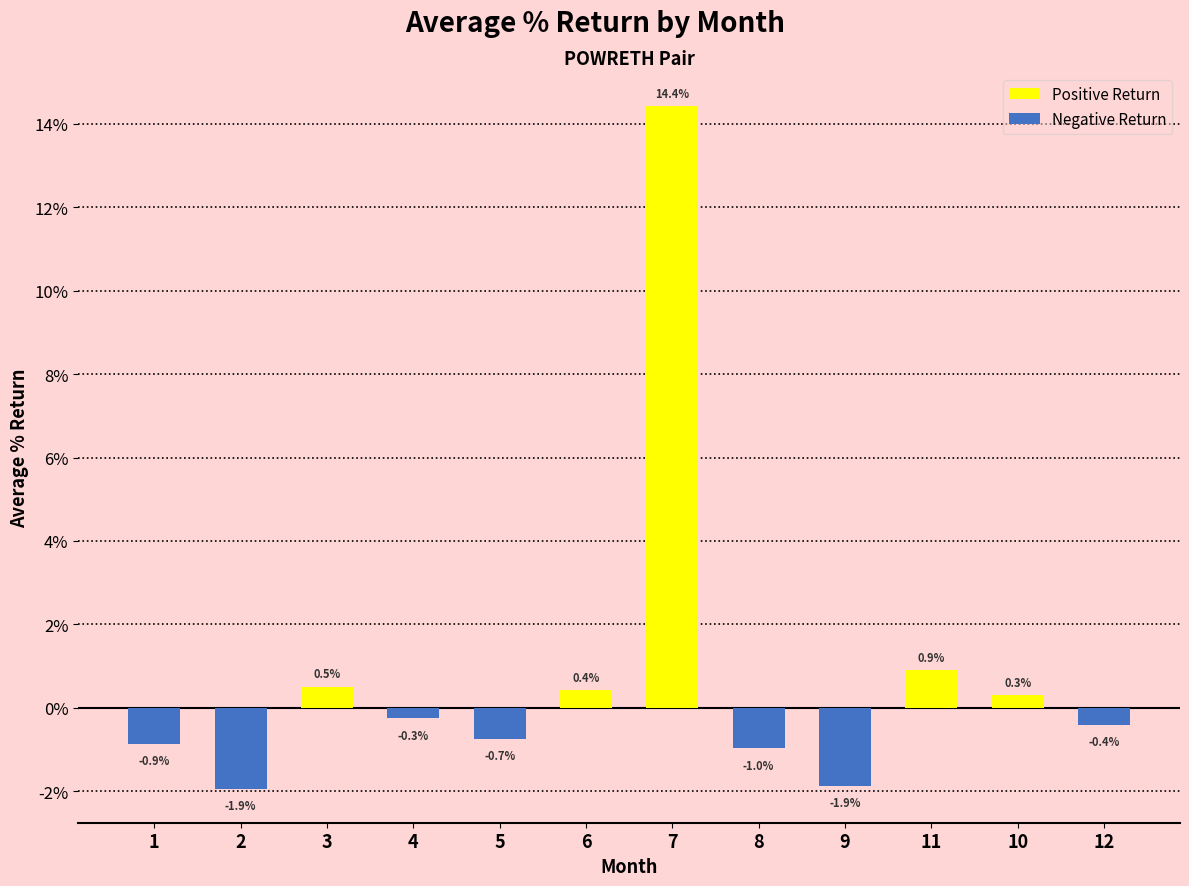

At which category does the chart reach its peak across all series?

7